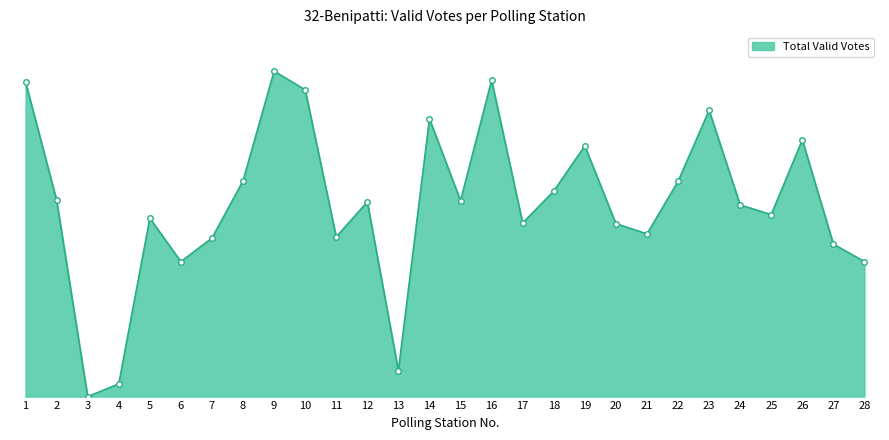

List the labels in order of value, smallest first.

3, 4, 13, 6, 28, 27, 7, 11, 21, 20, 17, 5, 25, 24, 12, 15, 2, 18, 22, 8, 19, 26, 14, 23, 10, 1, 16, 9